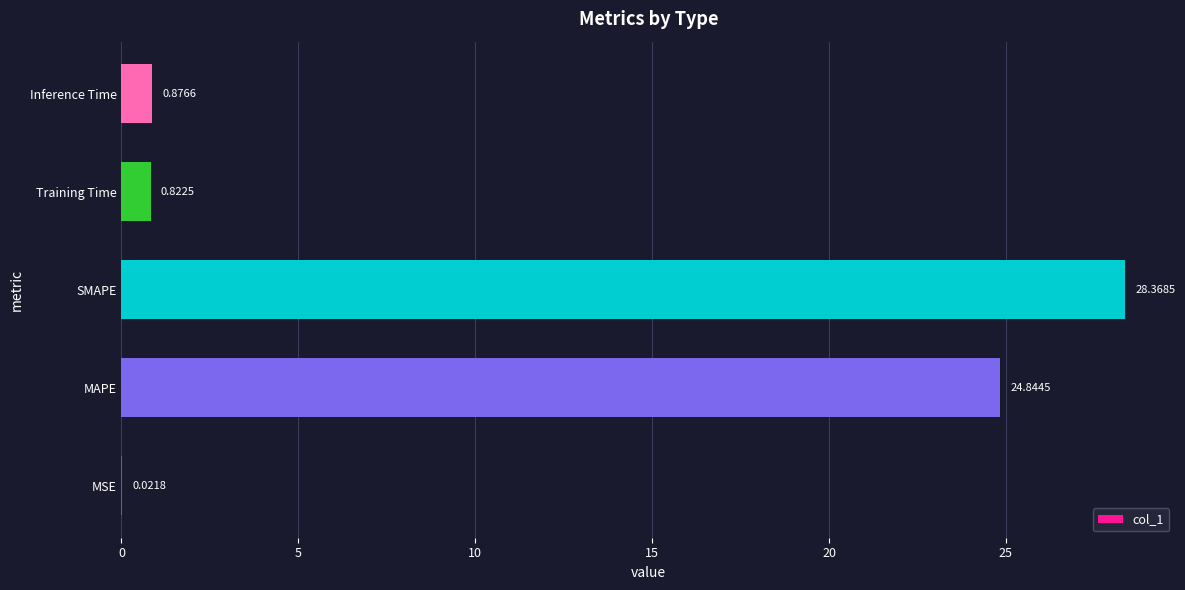

Are the bars horizontal?

Yes